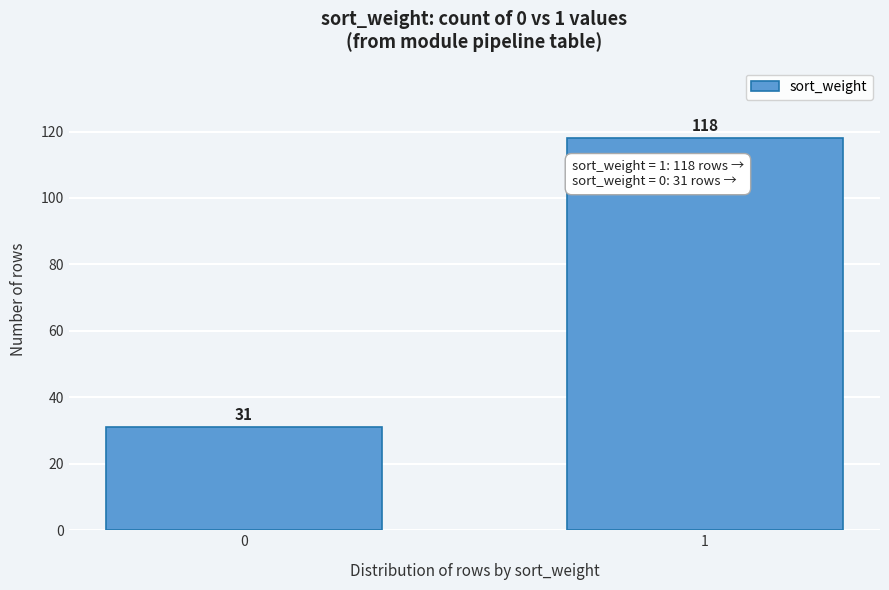

Reading left to right, extract all data points from this chart.

0=31	1=118